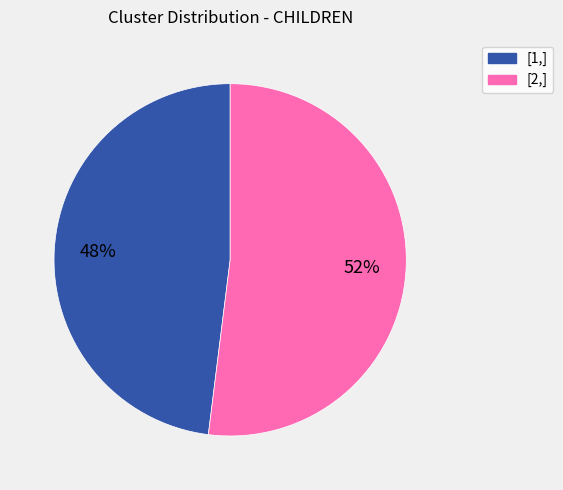

Is there a majority slice in this chart?

Yes